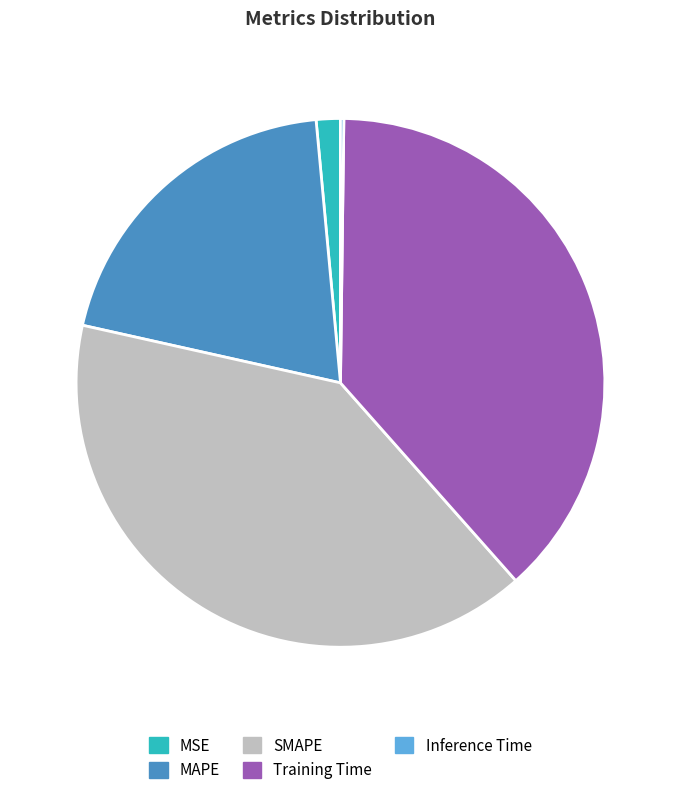

True or false: MSE accounts for 1% of the total.

True